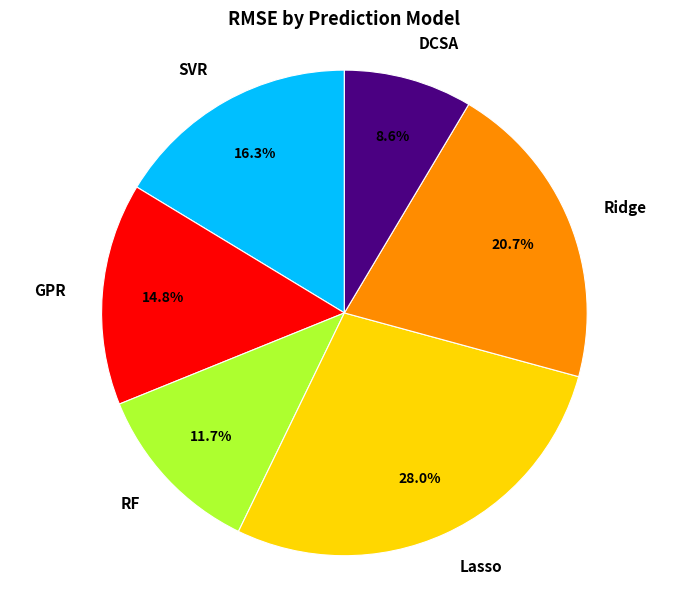

Does DCSA represent more than half of the total?

No